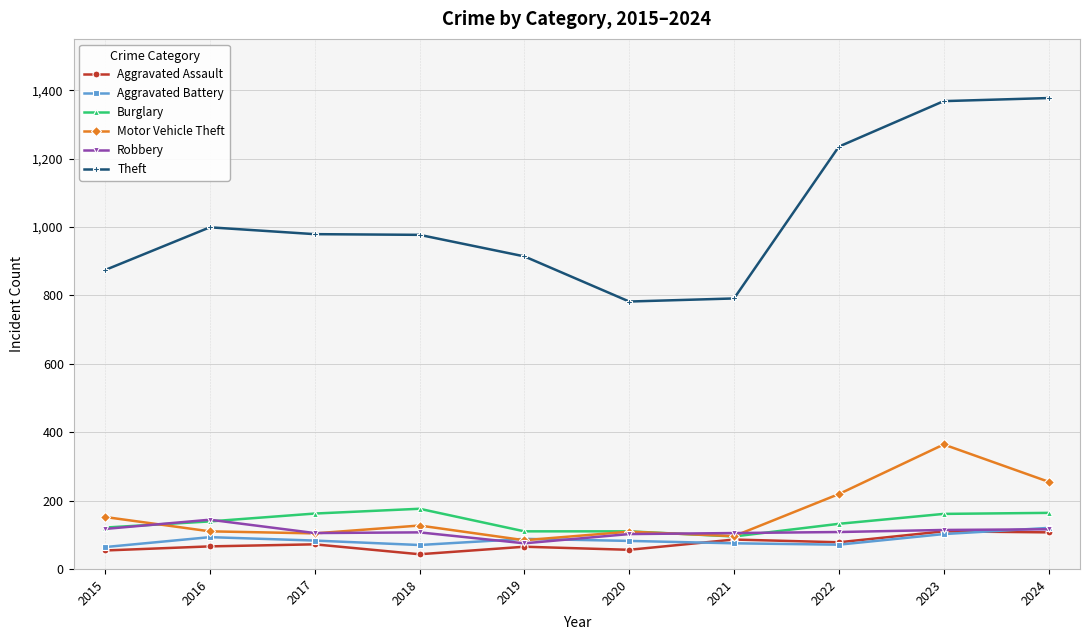

At how many categories does at least one series exceed 301?

10